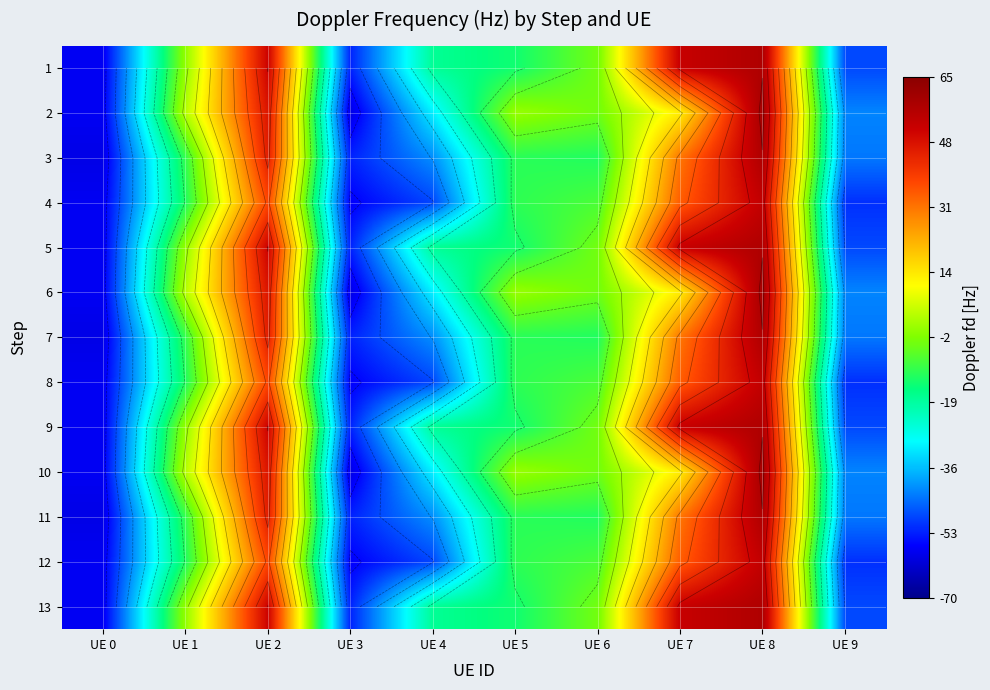

At which label does 5 reach its peak?

UE 8